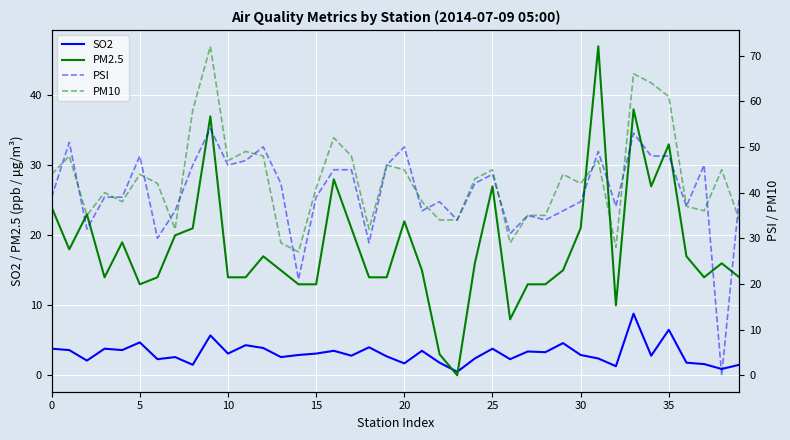

Is it true that PM2.5 equals 13.0 at 15?

True